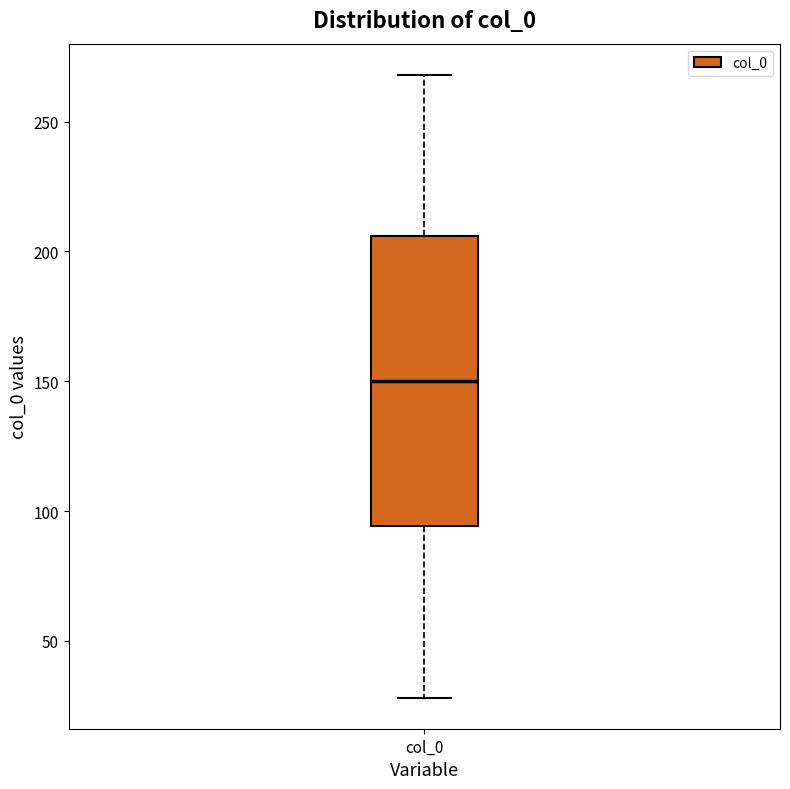

Read this box plot against the y-axis: the position of the median line, the range covered by the box, and the ends of both whiskers. The values are not printed on the chart, so give them approximately, as read against the axis.

median 150, box 95 to 205, whiskers 30 to 270